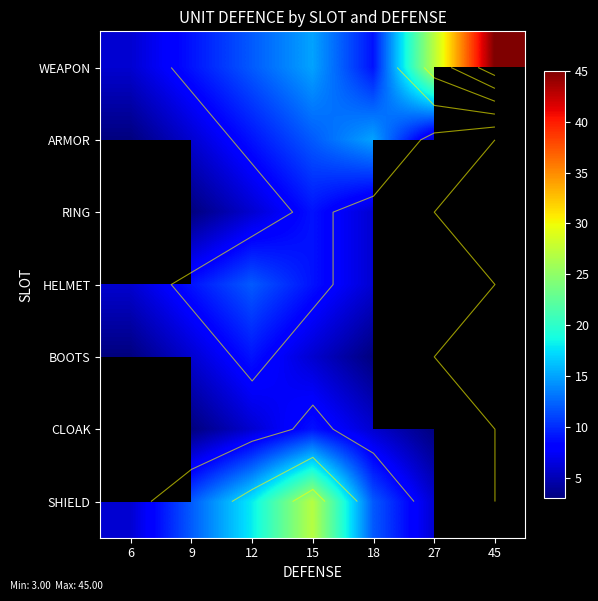

How many positive values does the SHIELD series have?

6